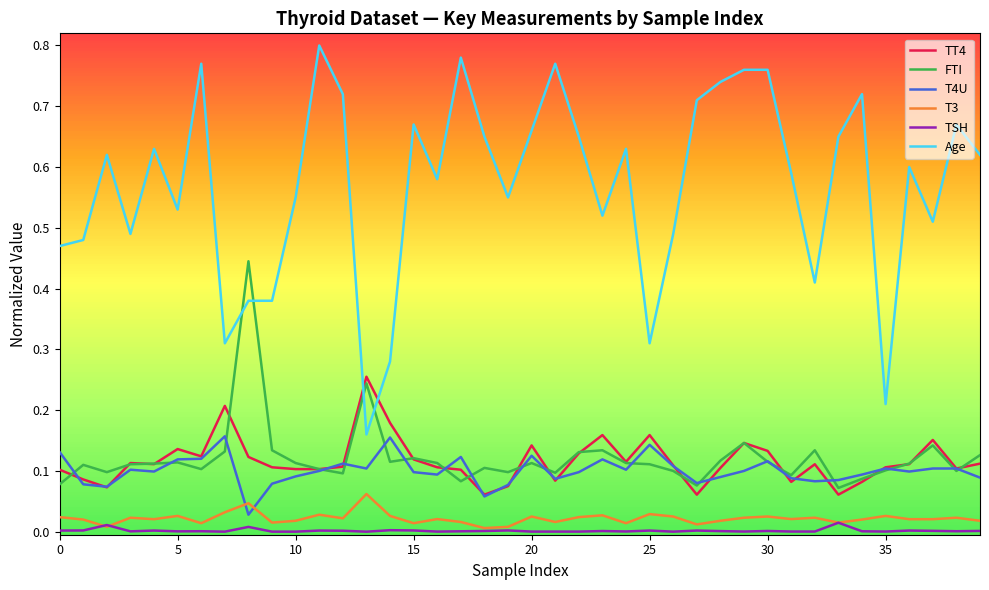

True or false: TSH and FTI intersect in this chart.

False